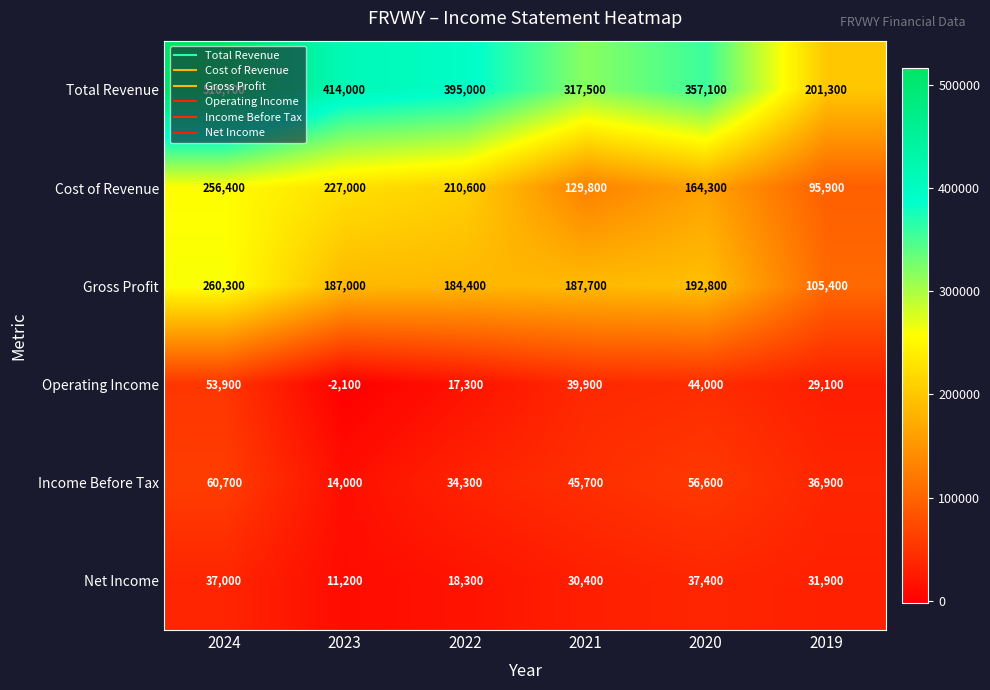

Count the number of categories in the chart.

6